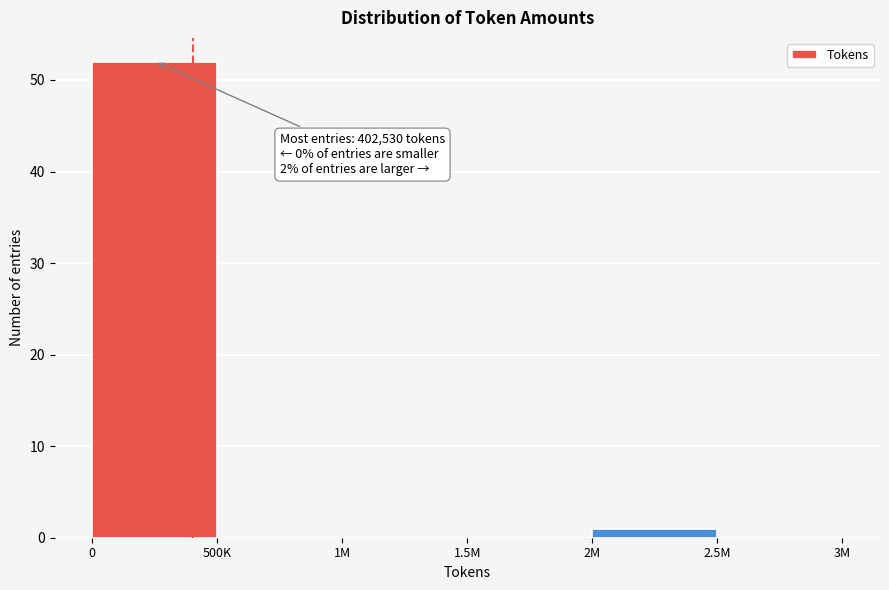

Reading right to left, what are all the values shown in this chart?

2.5M=0	2M=1	1.5M=0	1M=0	500K=0	0=52